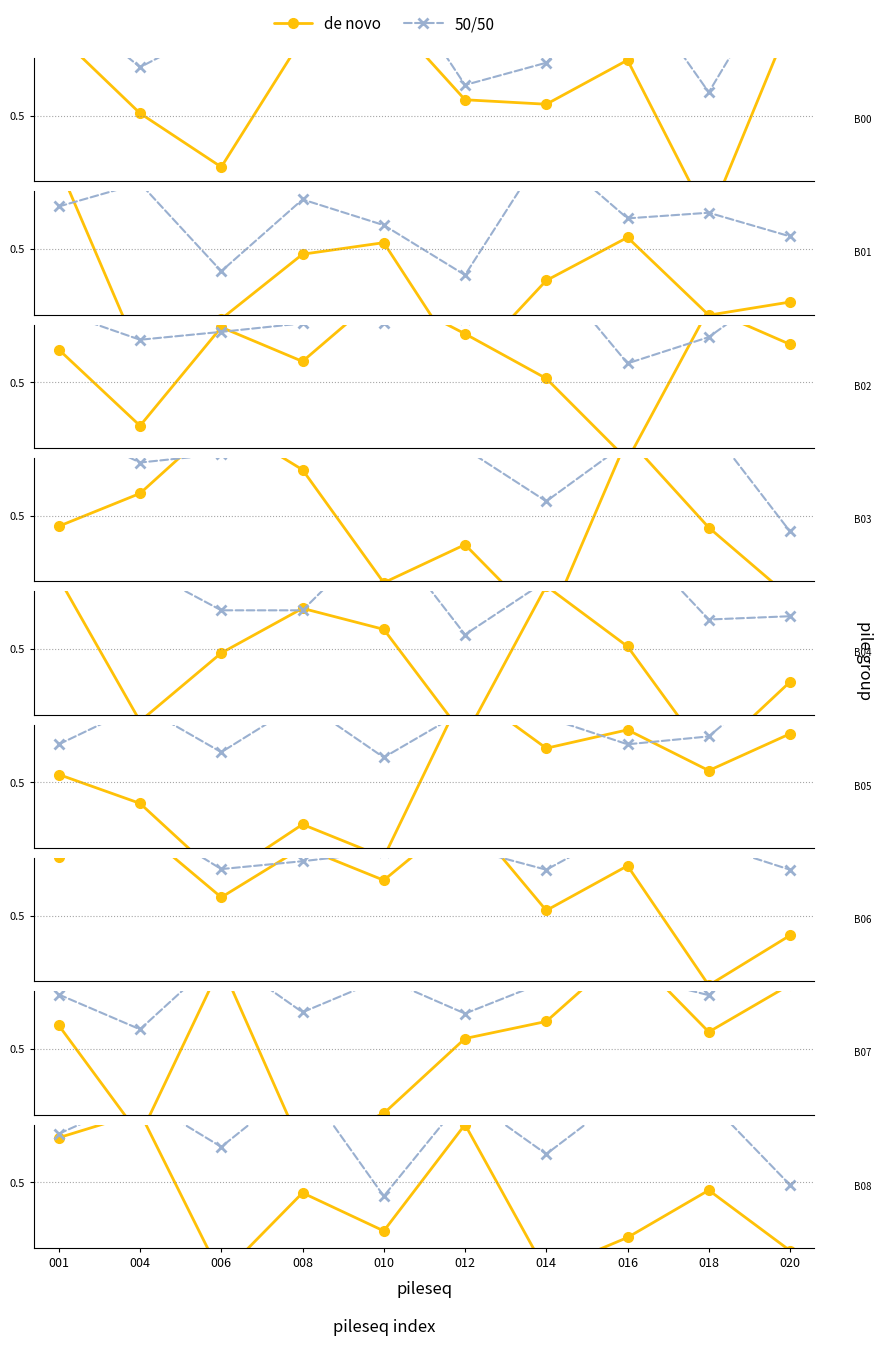

How many interior local peaks does the 50/50 series have?

4